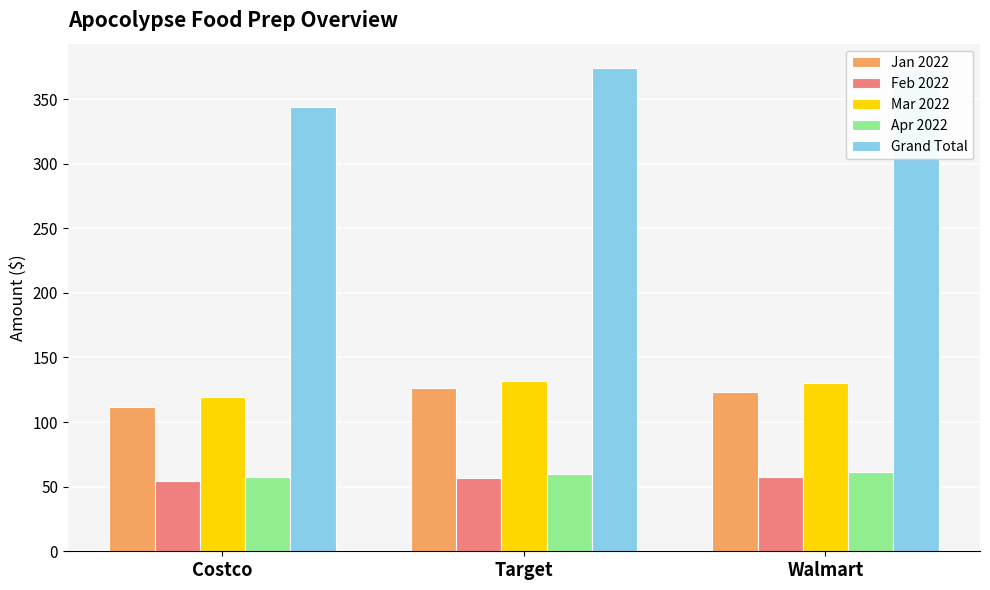

How many categories are shown in the chart?

3